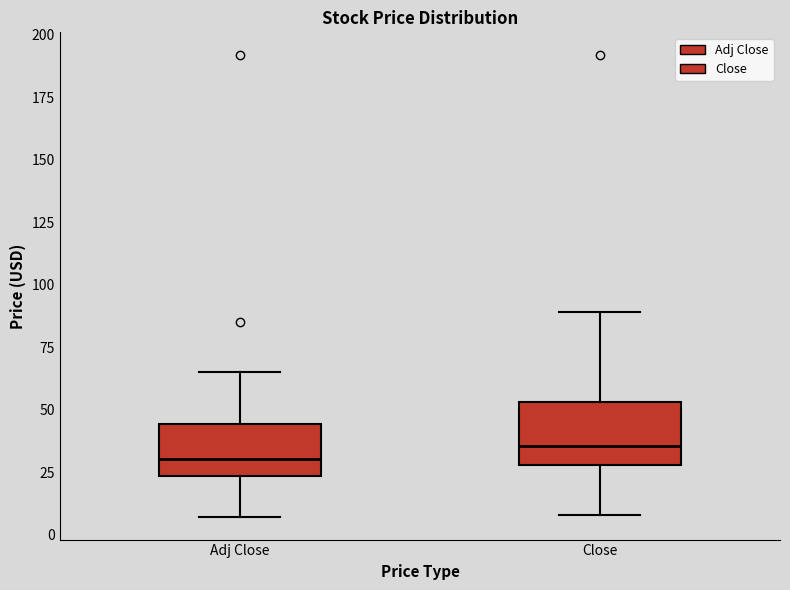

Where is the upper edge of the box for Adj Close on the y-axis? The values are not printed on the chart, so give them approximately, as read against the axis.

45